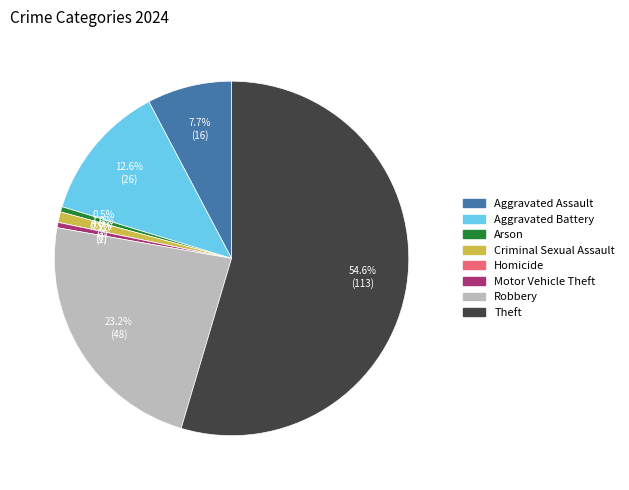

Count the number of slices in the pie.

8